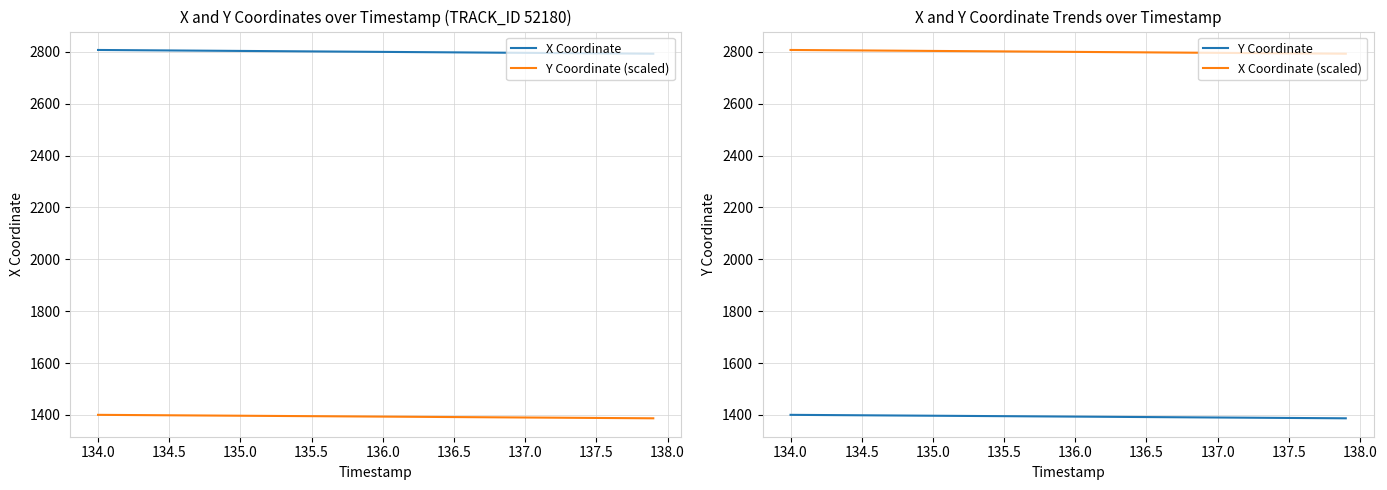

What is the greatest value displayed?

2807.1